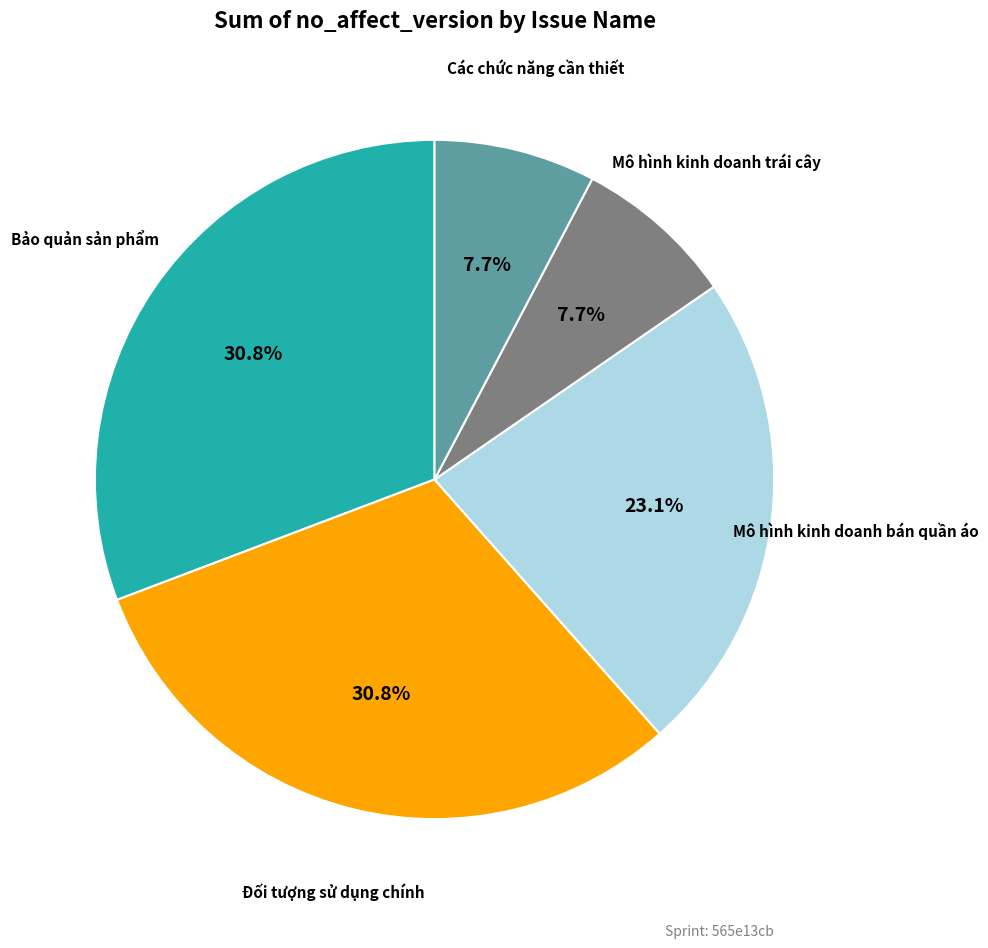

What percentage is the Bảo quản sản phẩm slice, to the nearest percent?

31%